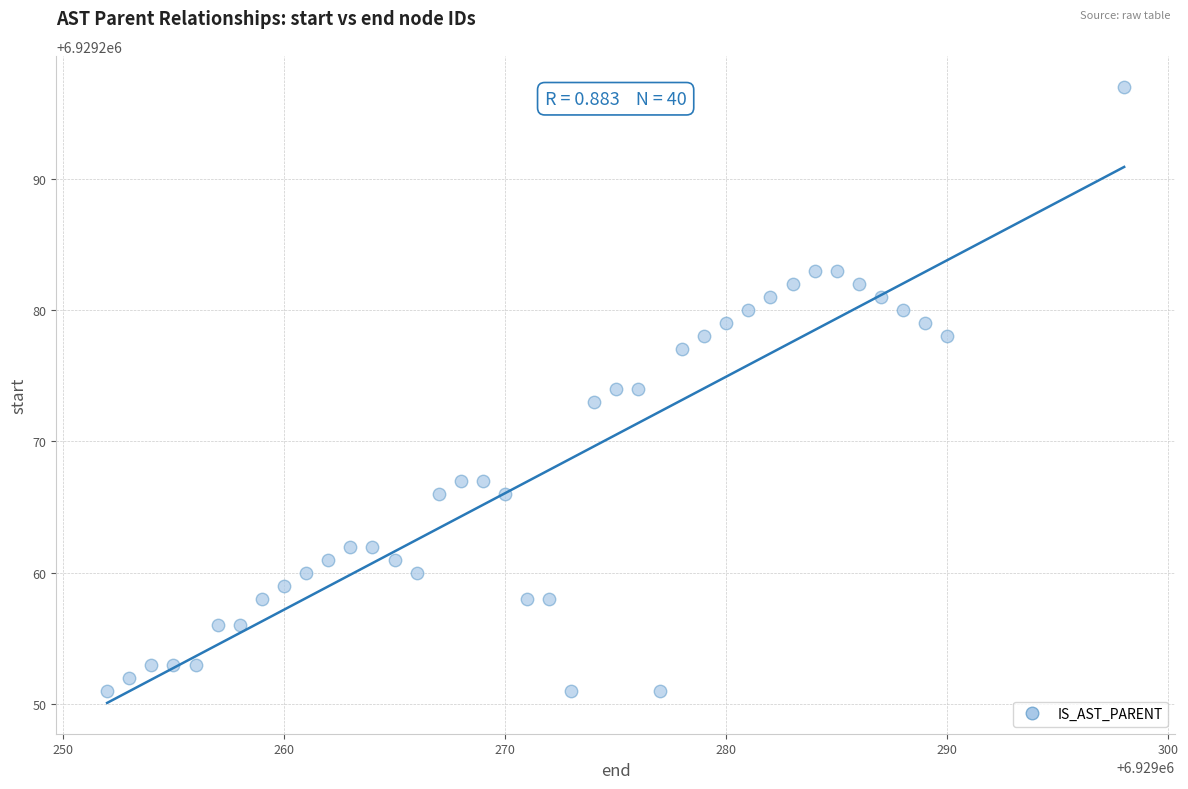

What is the range of Y values (max minus min)?

46